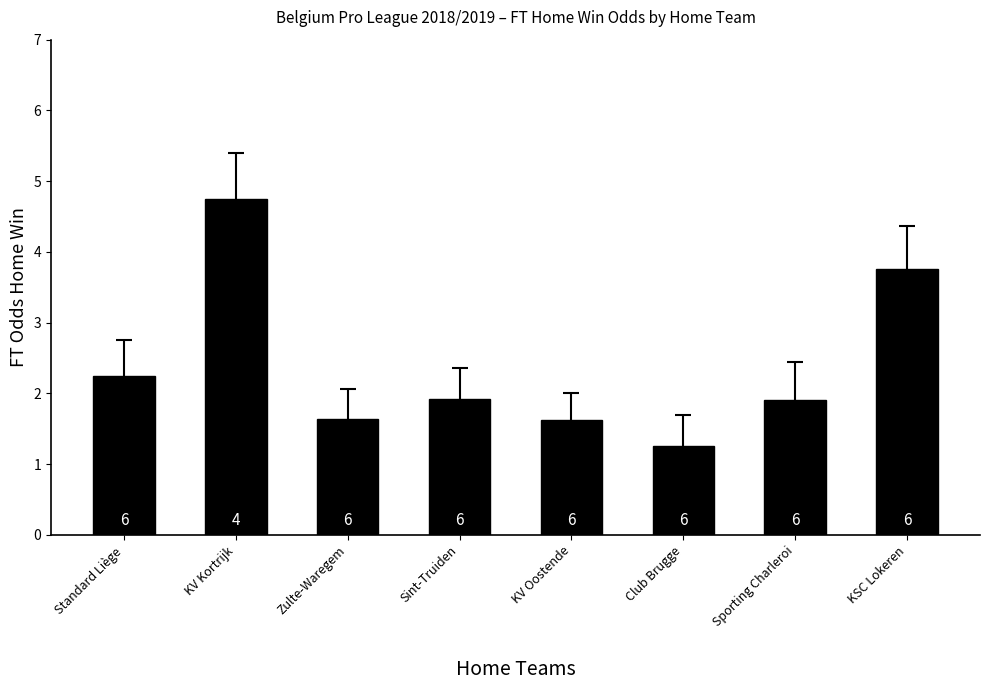

Does the chart contain stacked bars?

No